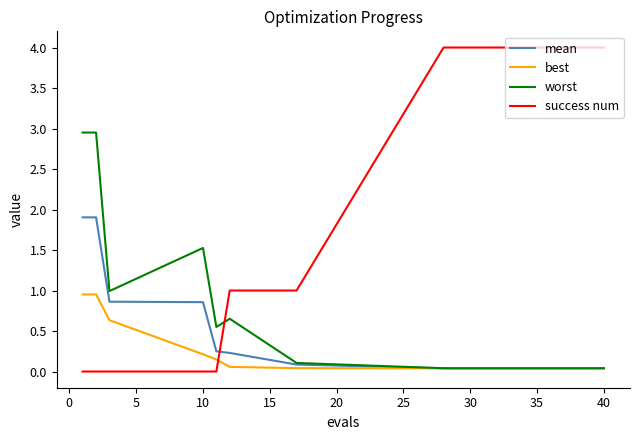

Rank the series by their maximum value, from lowest to highest.

best, mean, worst, success num